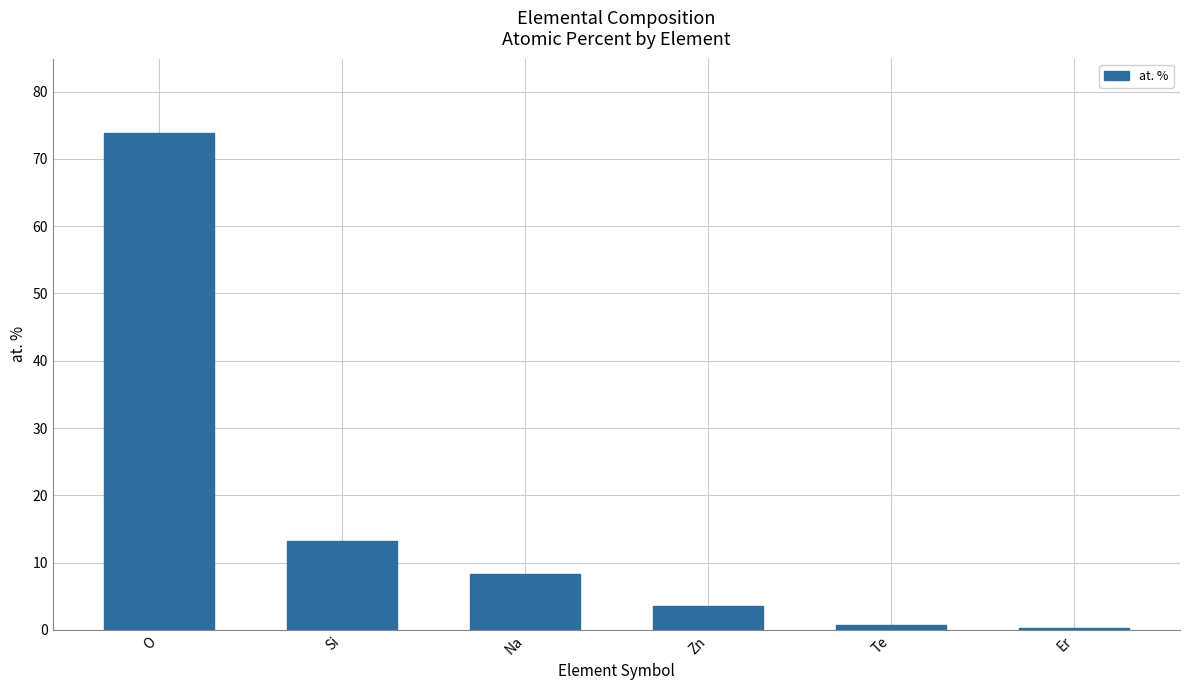

What is the label of the 1st bar from the right?

Er